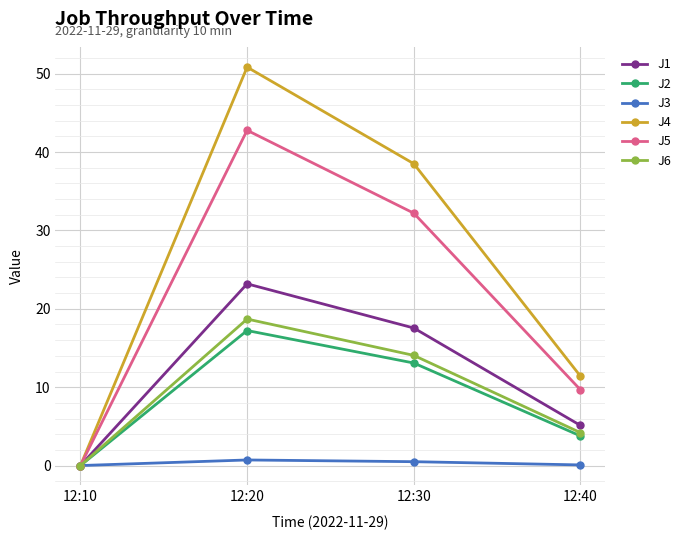

Which series has the largest range (max minus min)?

J4